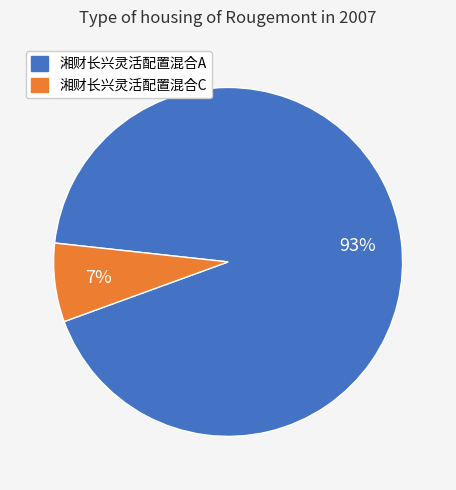

Does any single category account for the majority?

Yes